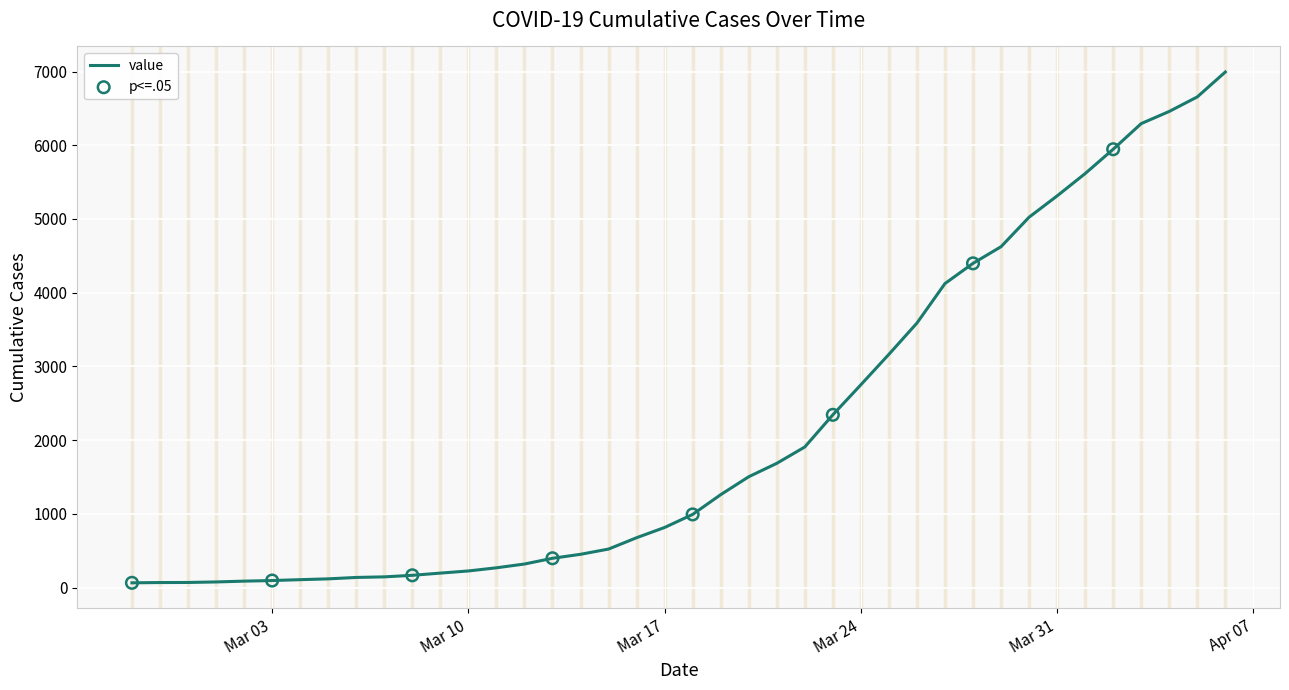

What is the difference between the maximum and minimum values?

6930